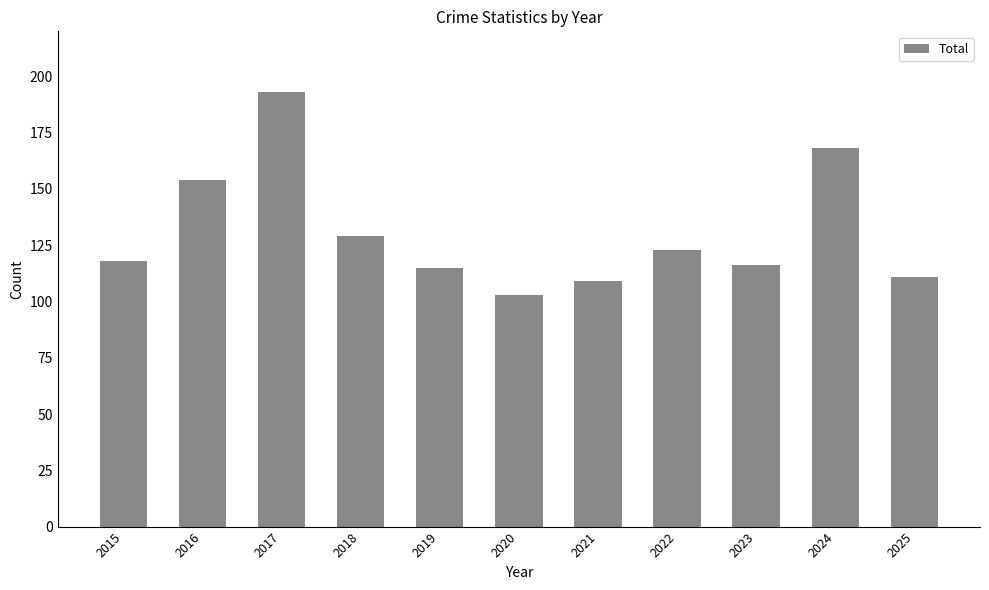

Between 2021 and 2018, which is larger?

2018